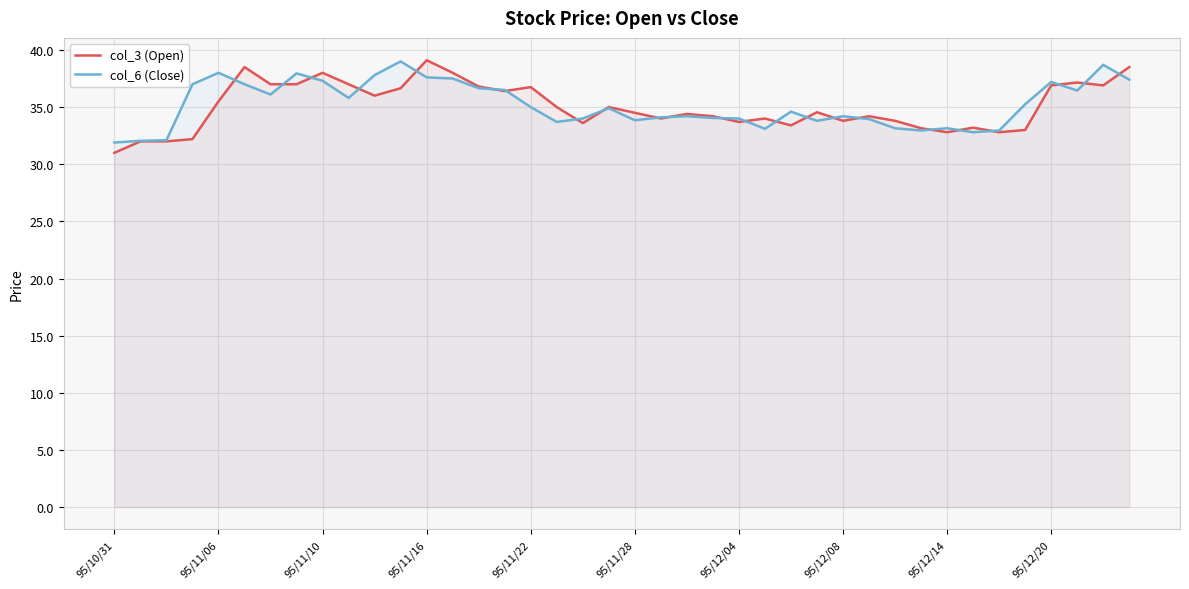

What is the maximum value shown in the chart?

39.1